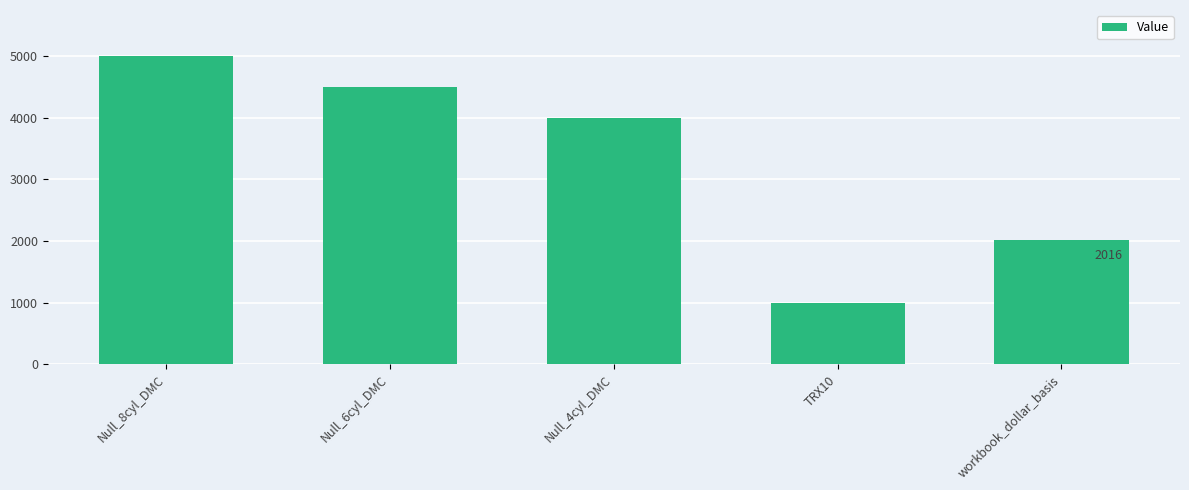

What is the value of the 2nd bar from the left?

4500